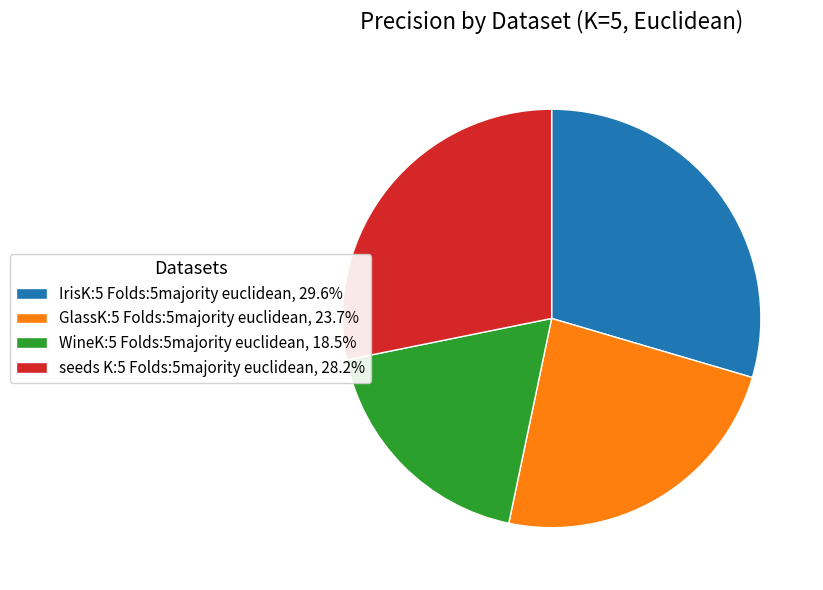

Does IrisK:5 Folds:5majority euclidean represent more than half of the total?

No